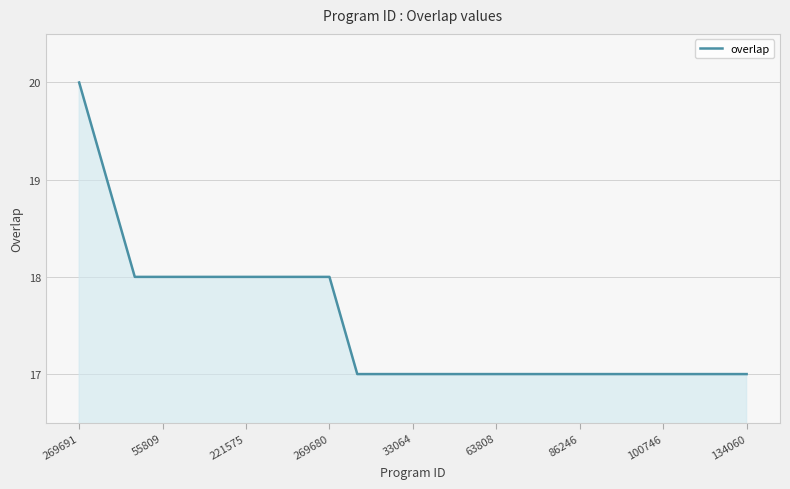

What is the smallest value displayed?

17